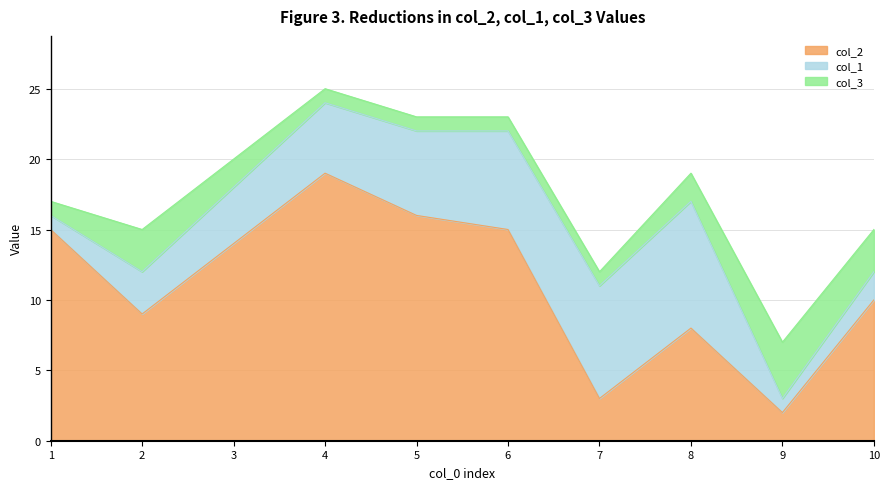

Which series has the largest total across all categories?

col_2